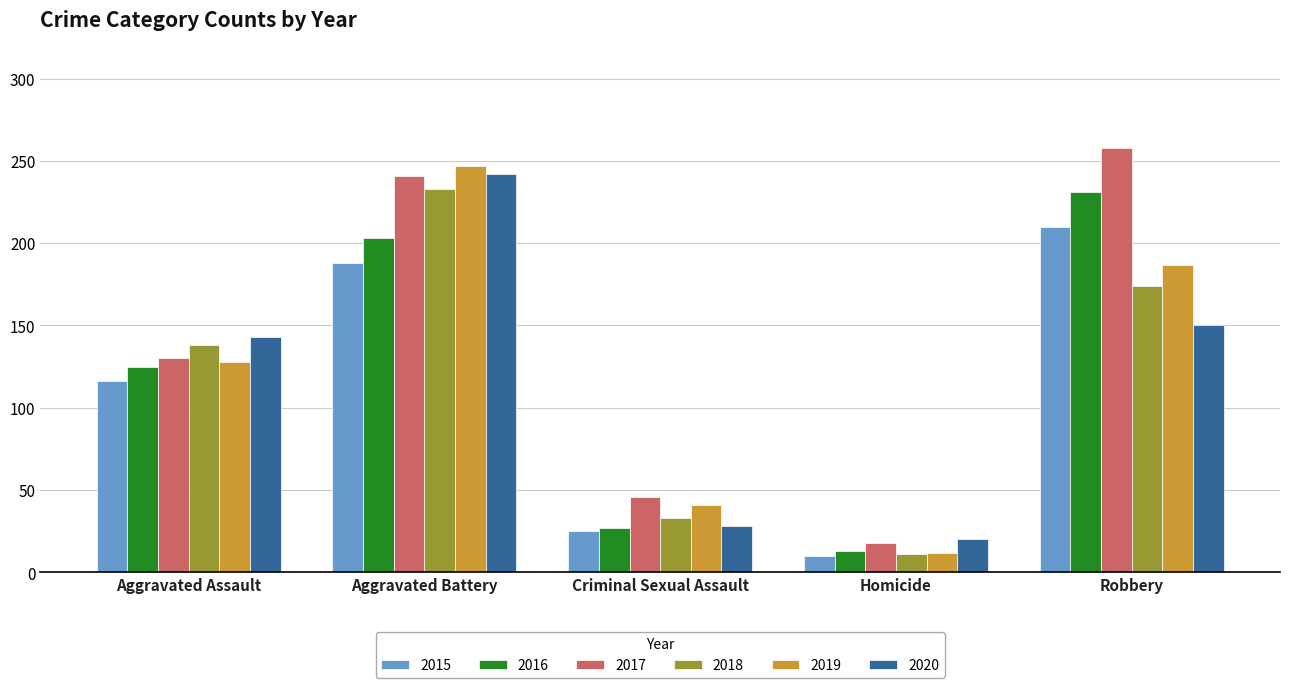

Reading left to right, what are all the values shown in this chart?

2015: Aggravated Assault=116	Aggravated Battery=188	Criminal Sexual Assault=25	Homicide=10	Robbery=210
2016: Aggravated Assault=125	Aggravated Battery=203	Criminal Sexual Assault=27	Homicide=13	Robbery=231
2017: Aggravated Assault=130	Aggravated Battery=241	Criminal Sexual Assault=46	Homicide=18	Robbery=258
2018: Aggravated Assault=138	Aggravated Battery=233	Criminal Sexual Assault=33	Homicide=11	Robbery=174
2019: Aggravated Assault=128	Aggravated Battery=247	Criminal Sexual Assault=41	Homicide=12	Robbery=187
2020: Aggravated Assault=143	Aggravated Battery=242	Criminal Sexual Assault=28	Homicide=20	Robbery=150